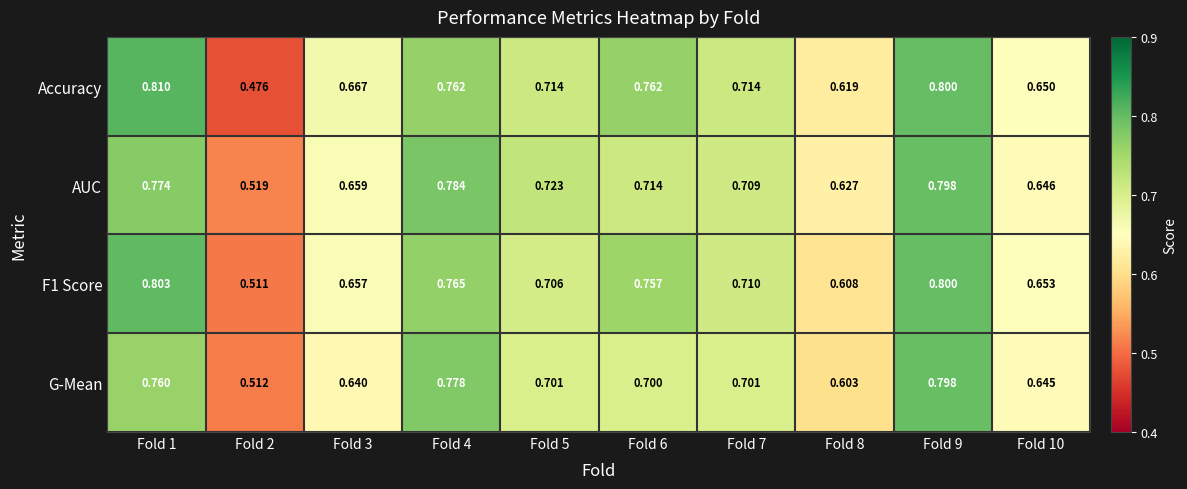

Is the value of AUC at Fold 2 greater than the value of F1 Score at Fold 9?

No